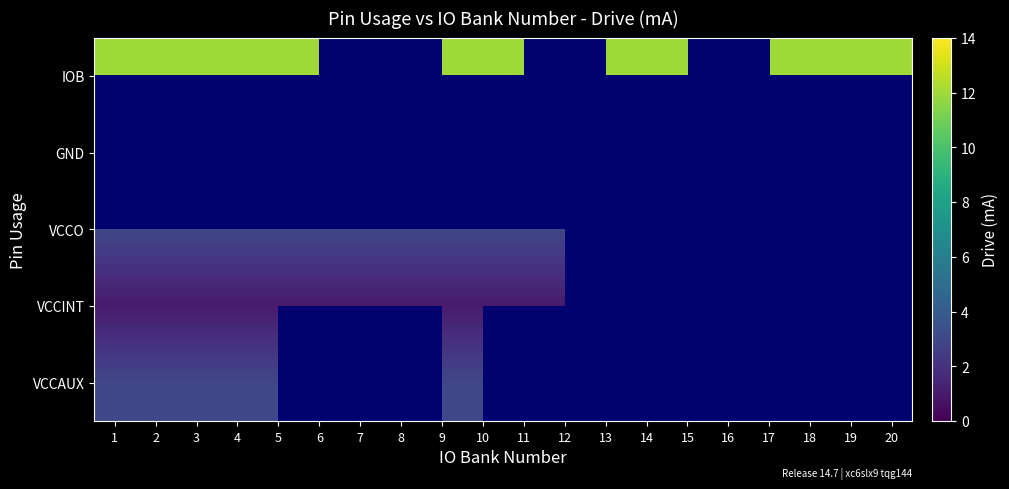

Rank the series at 11 from highest to lowest value.

IOB, GND, VCCO, VCCINT, VCCAUX